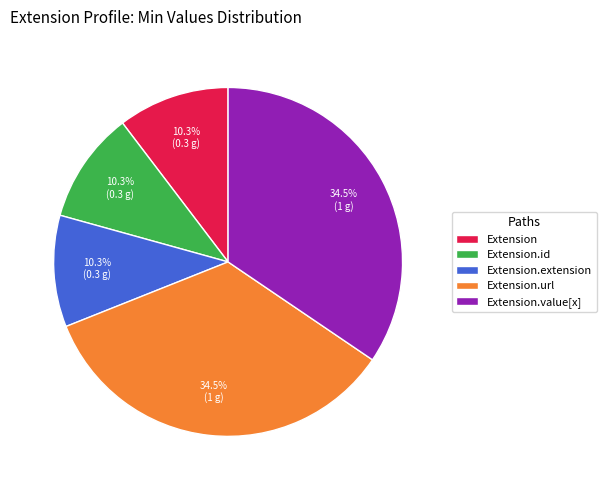

How many slices are in this pie chart?

5